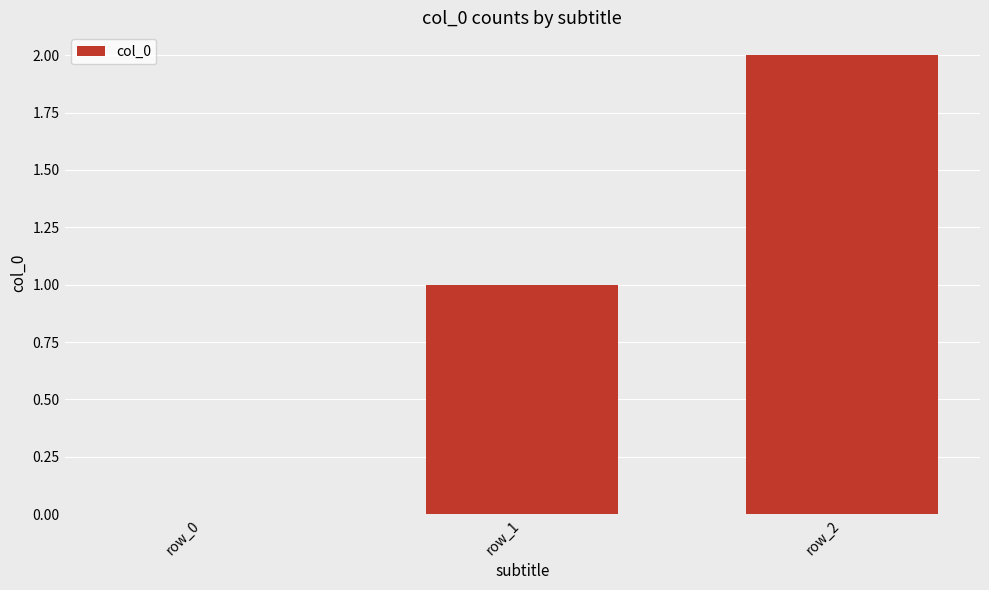

What is the change in value from row_0 to row_2?

+2